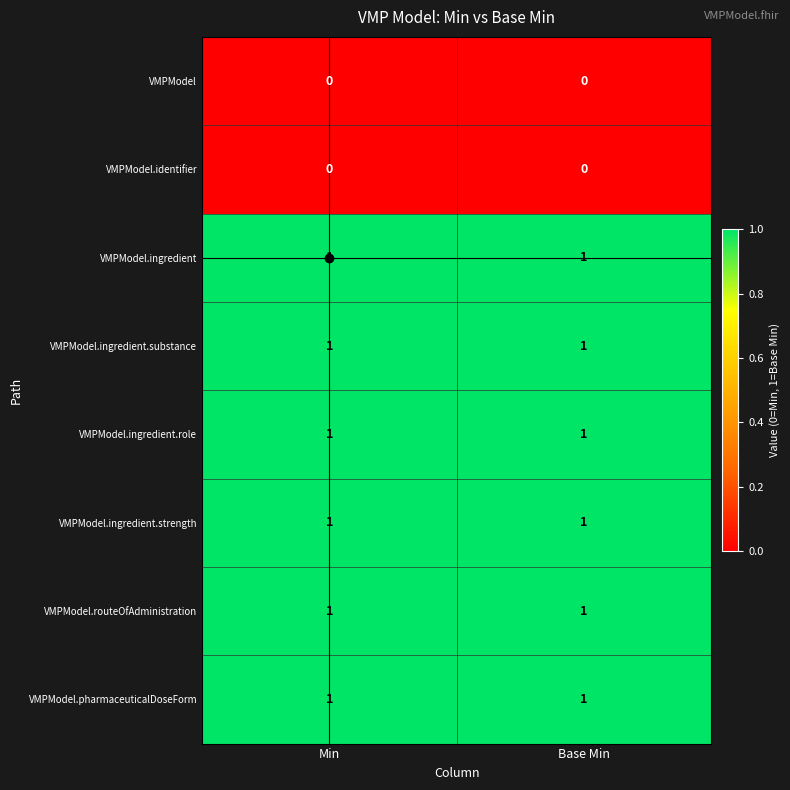

How many categories are shown in the chart?

2